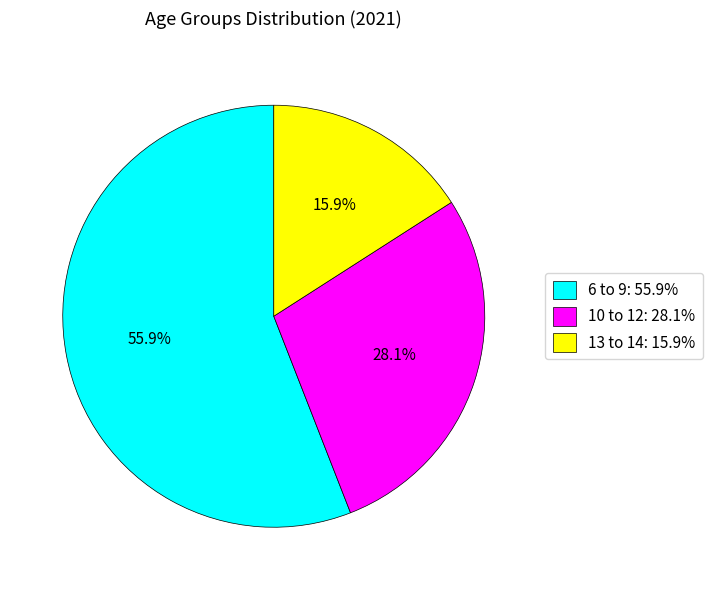

True or false: 10 to 12 accounts for 28% of the total.

True